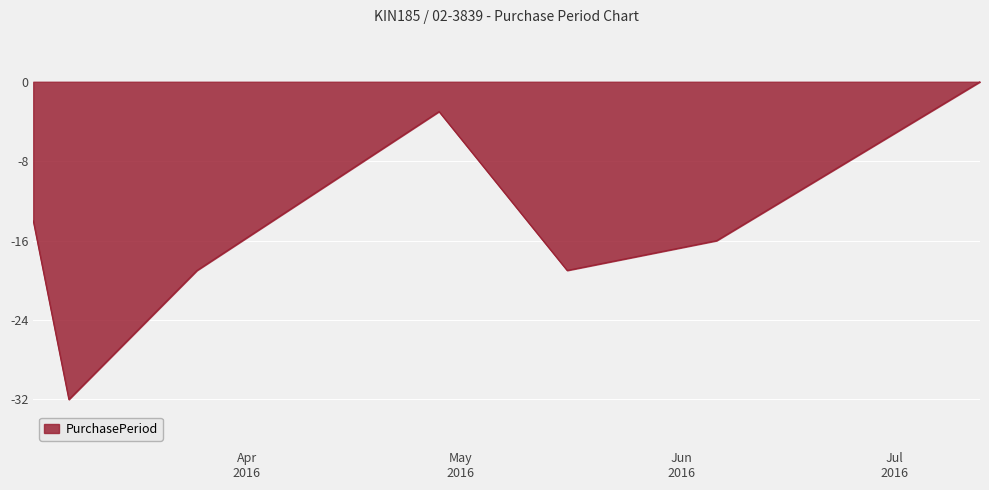

What is the minimum value shown in the chart?

-32